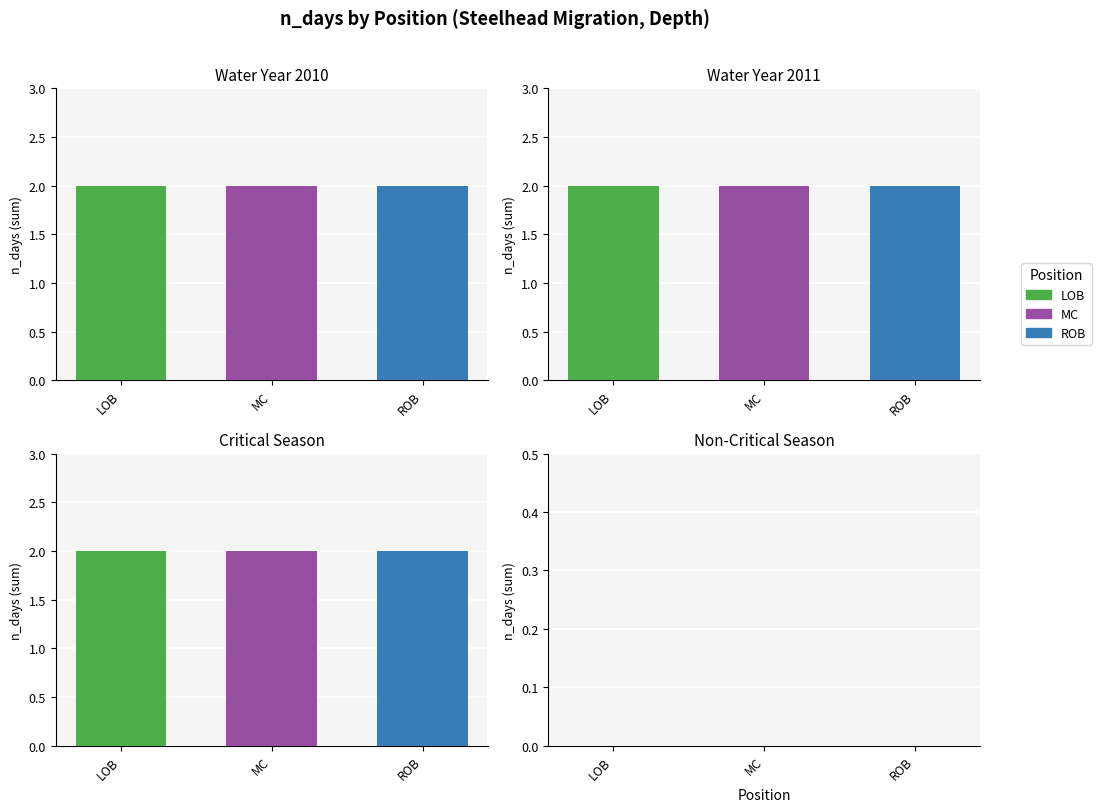

Are the bars horizontal?

No